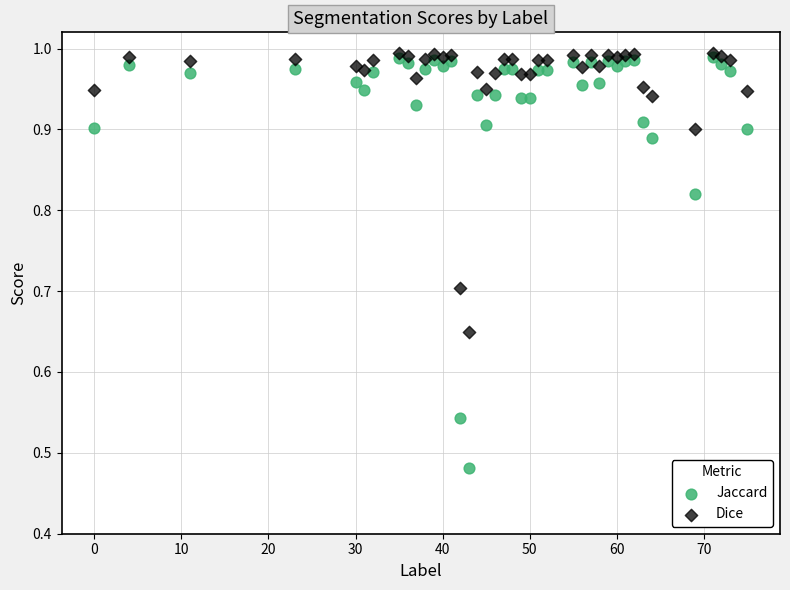

What are all the series names shown in the legend?

Jaccard, Dice